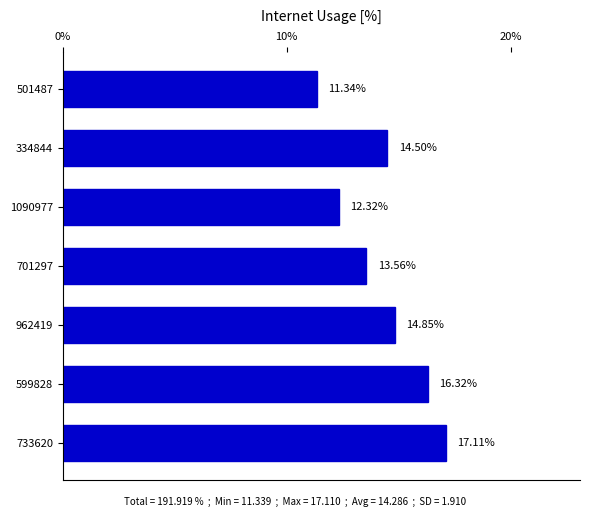

Which has a higher value, 501487 or 599828?

599828